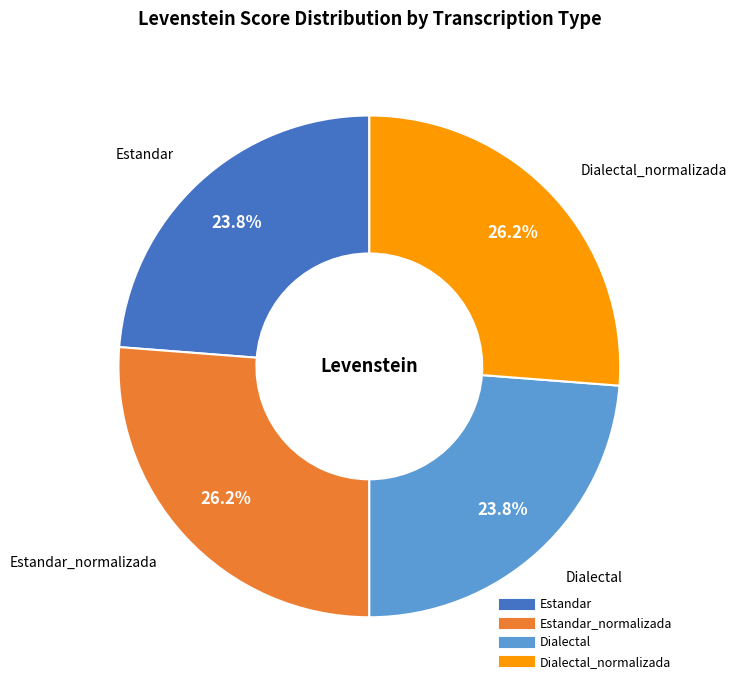

Is there any slice that represents more than half of the pie?

No